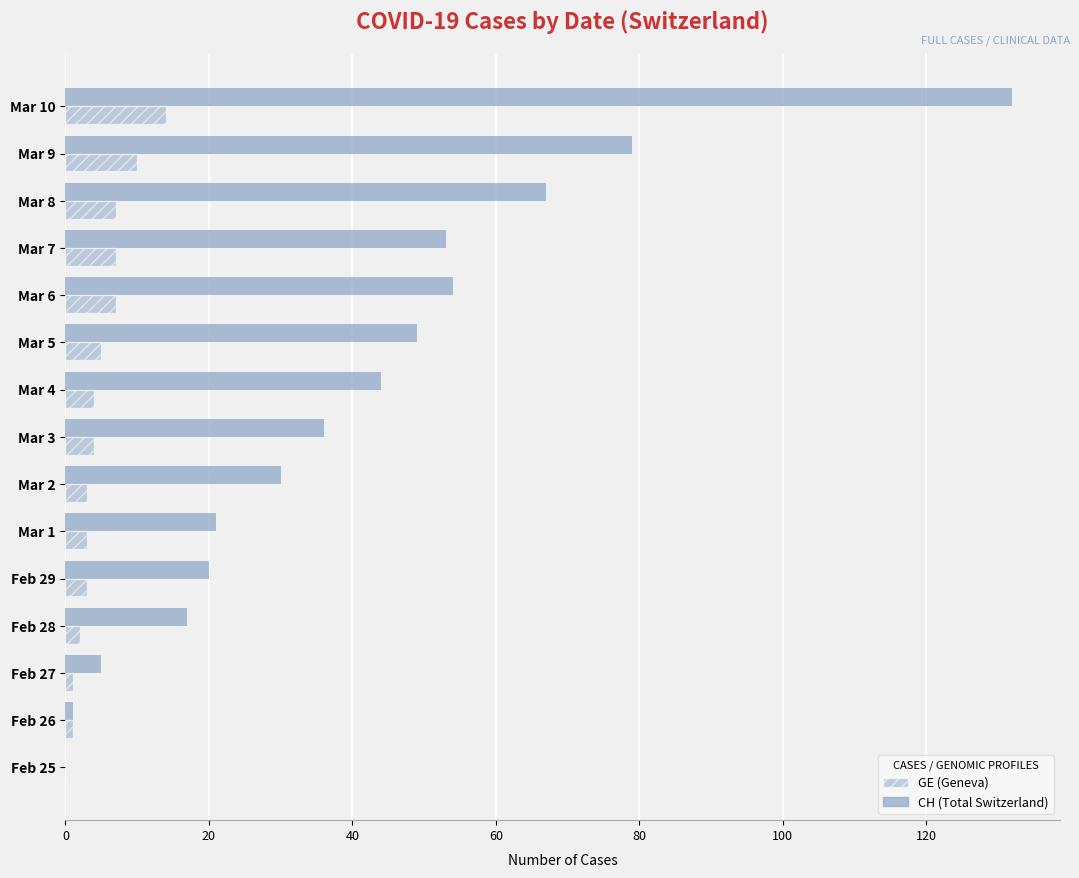

How many categories are shown in the chart?

15